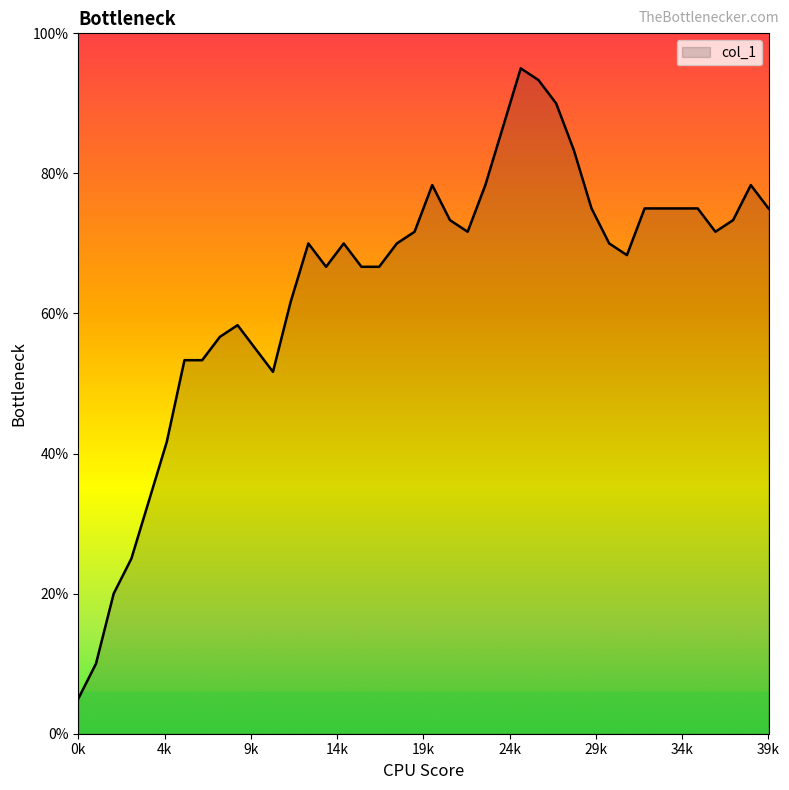

What is the maximum value shown in the chart?

95.0